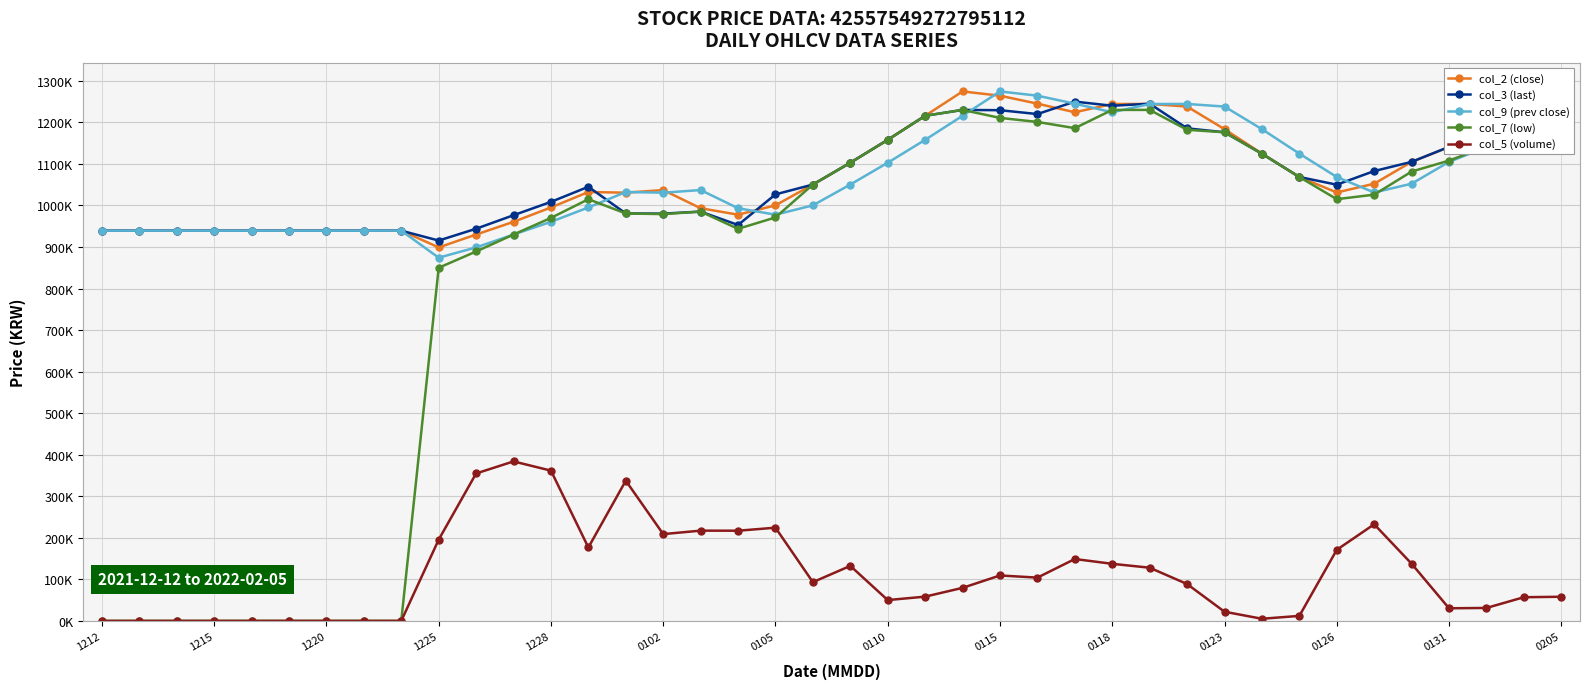

At which category does the chart reach its peak across all series?

0205